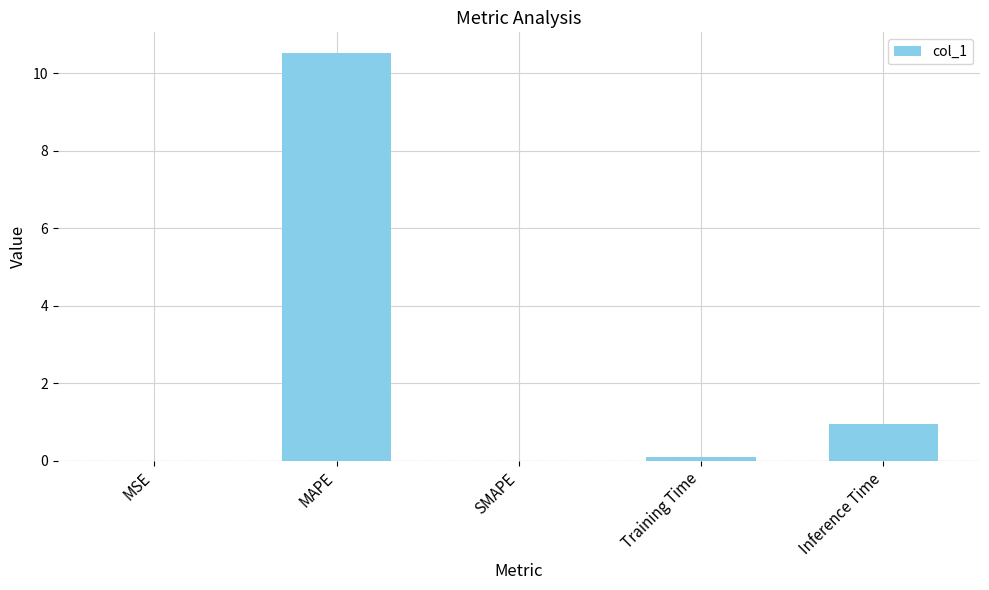

Where is the data nearest to the value 5?

Inference Time